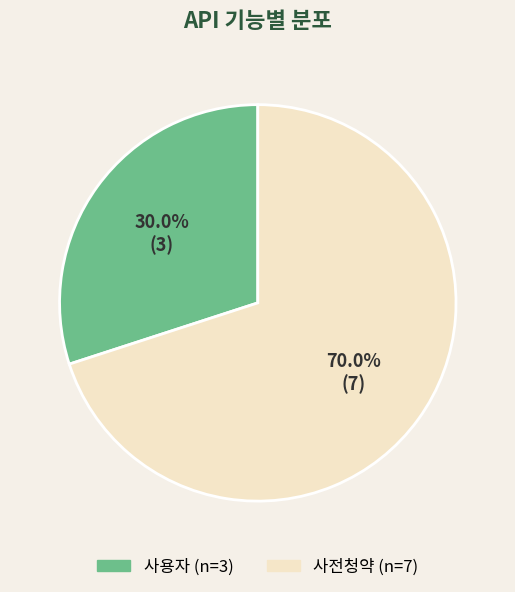

Do 사전청약 and 사용자 together represent more than half of the pie?

Yes